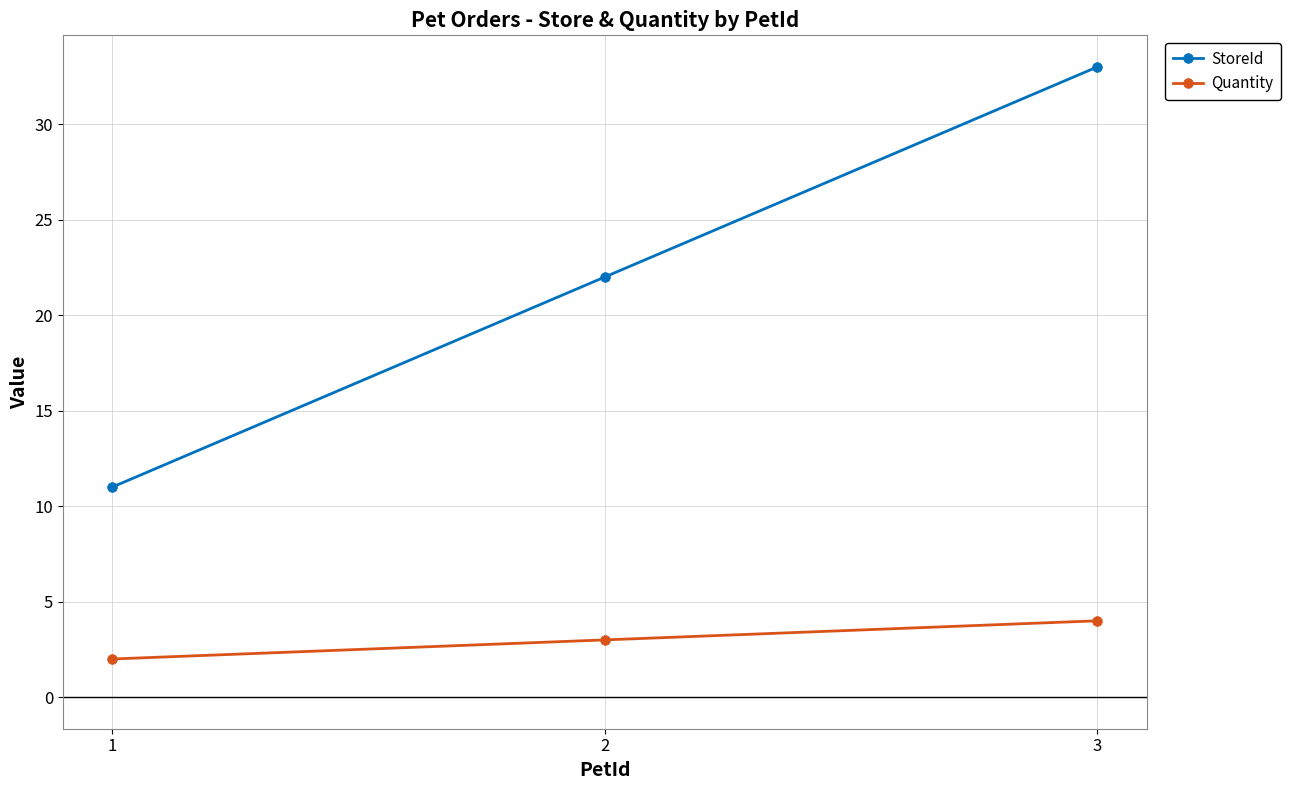

What is the total value across all series at 2?

25